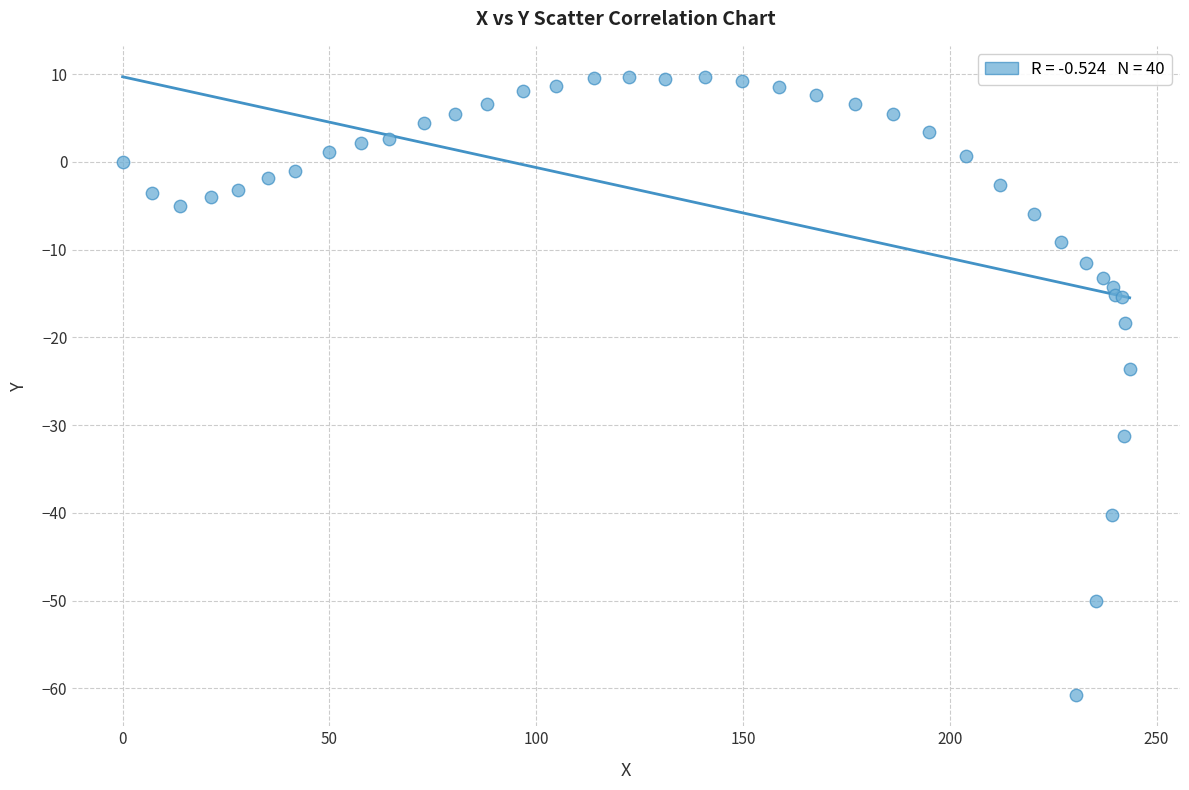

What Y value in the scatter plot is closest to -25?

-23.6